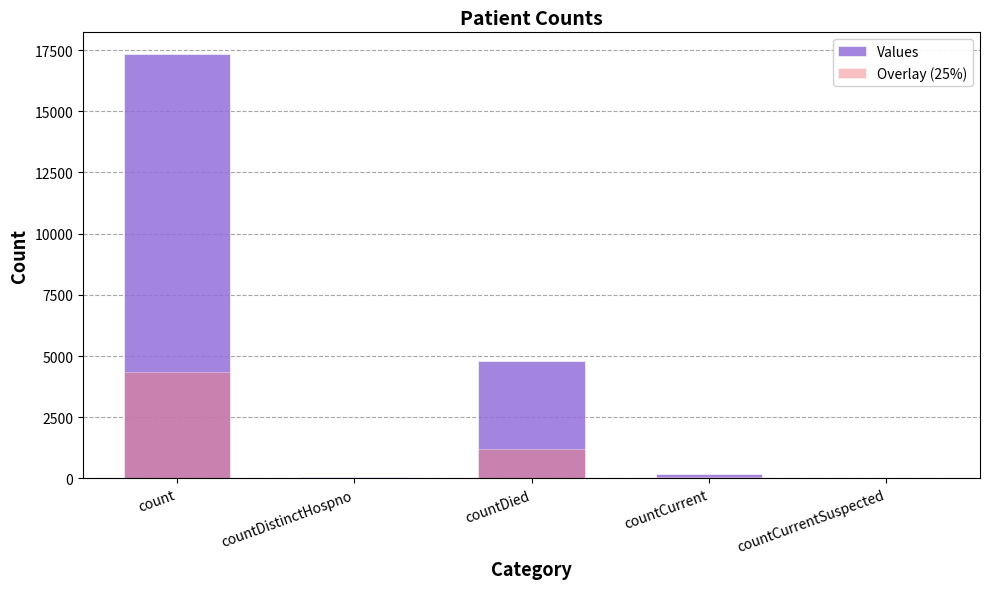

At which category does the chart reach its peak across all series?

count